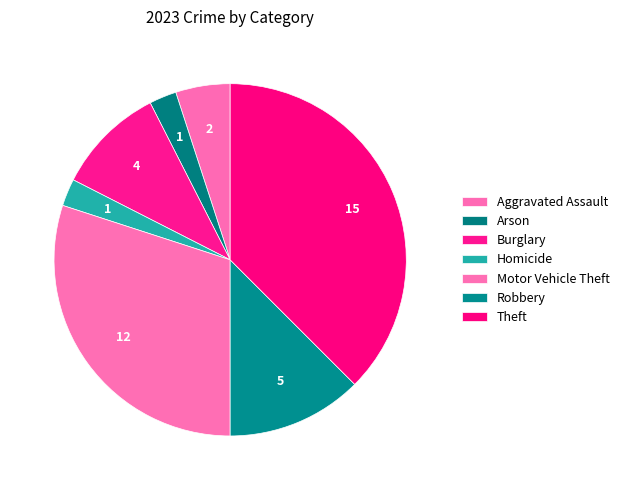

Count the number of slices in the pie.

7